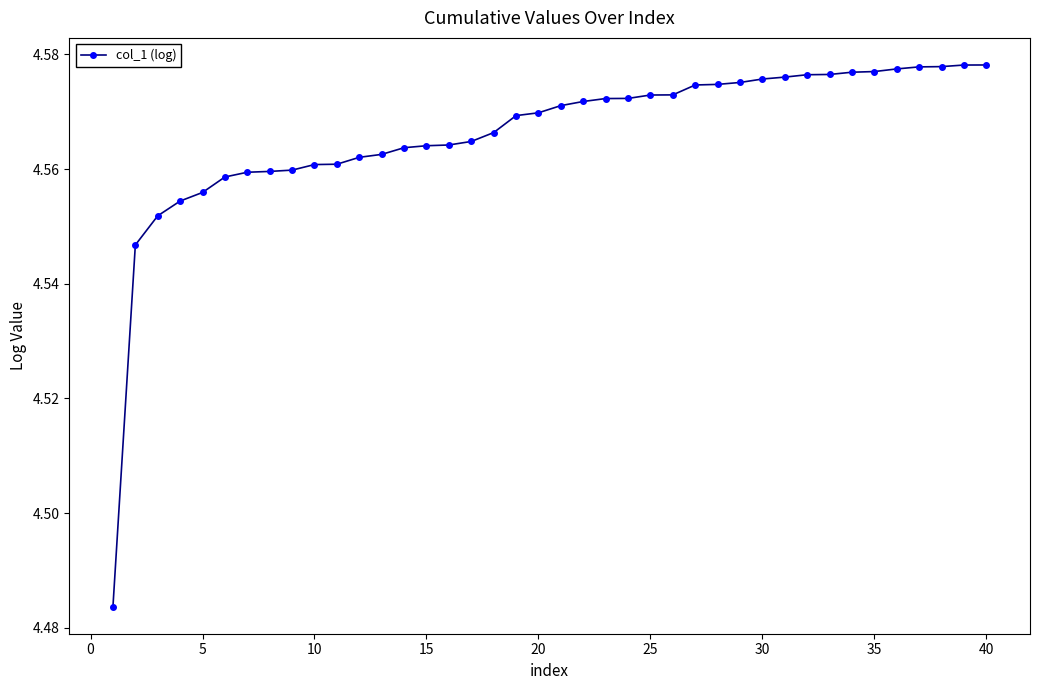

How many values are between 4 and 5?

40